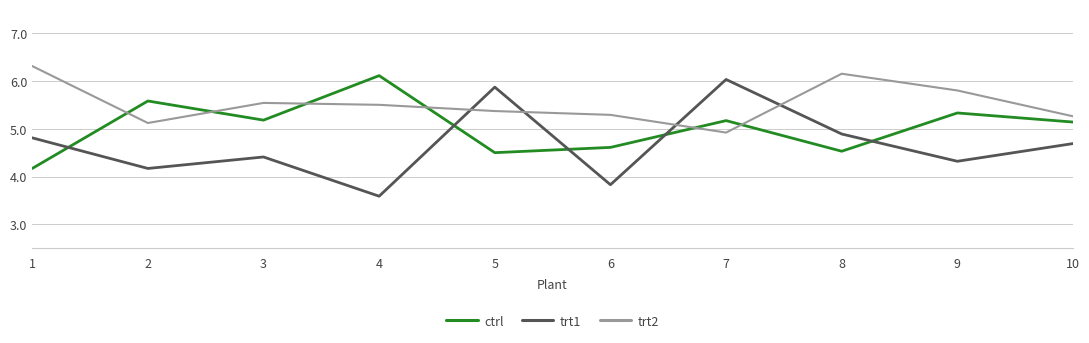

Is this an area chart (filled region under the line)?

No